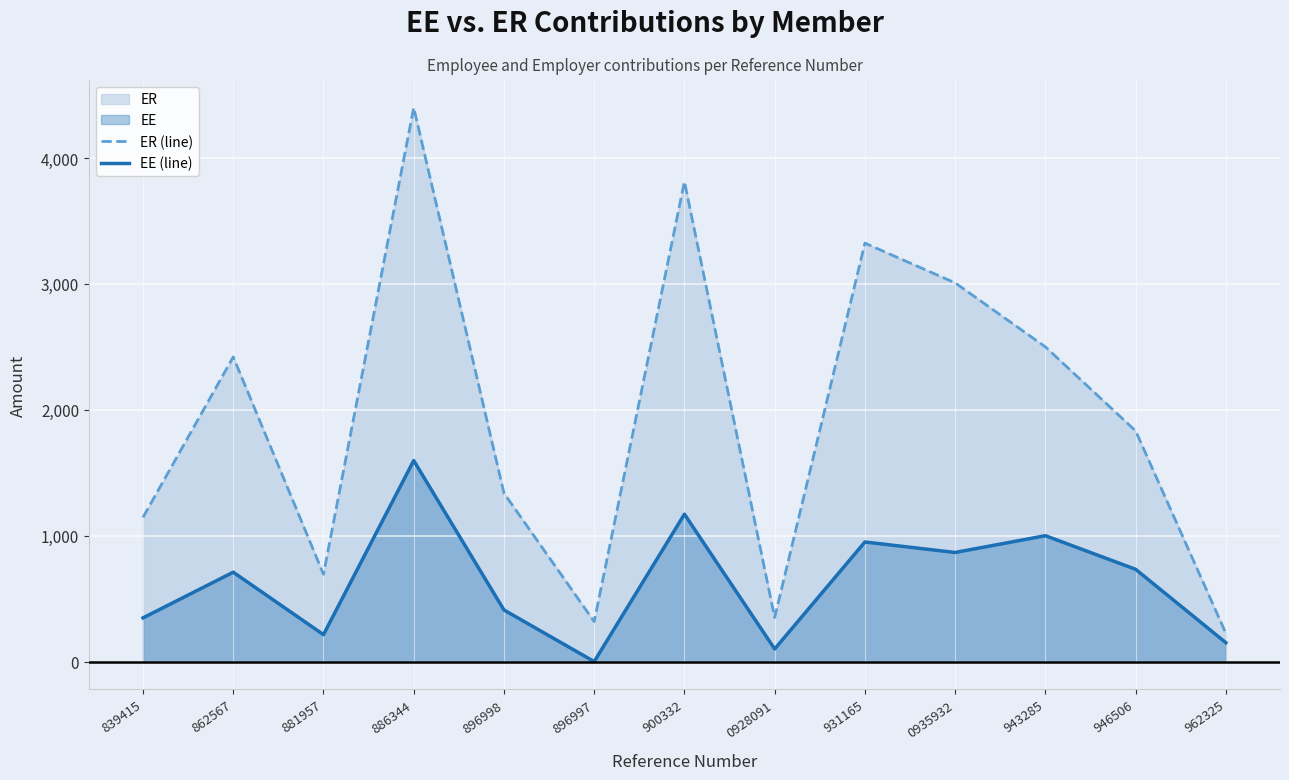

The value of EE (line) at 896998 is 690.0. True or false?

False